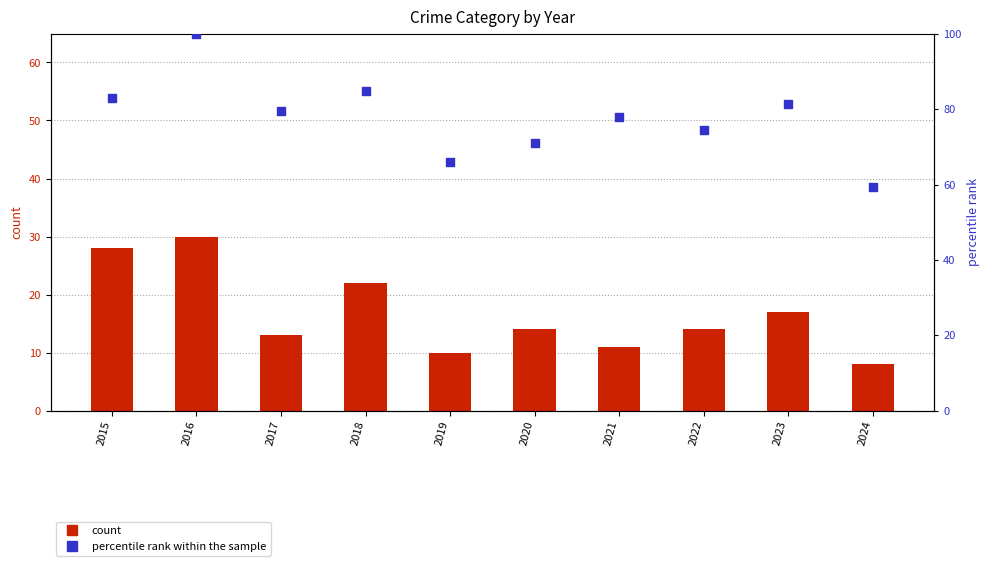

Is the value of percentile rank within the sample at 2019 greater than the value of Robbery at 2016?

Yes